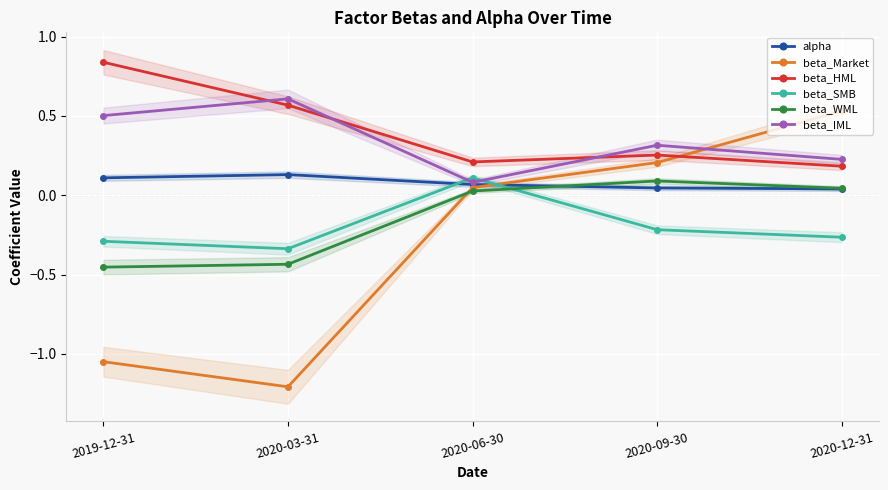

At which category does beta_SMB reach its first local valley?

2020-03-31